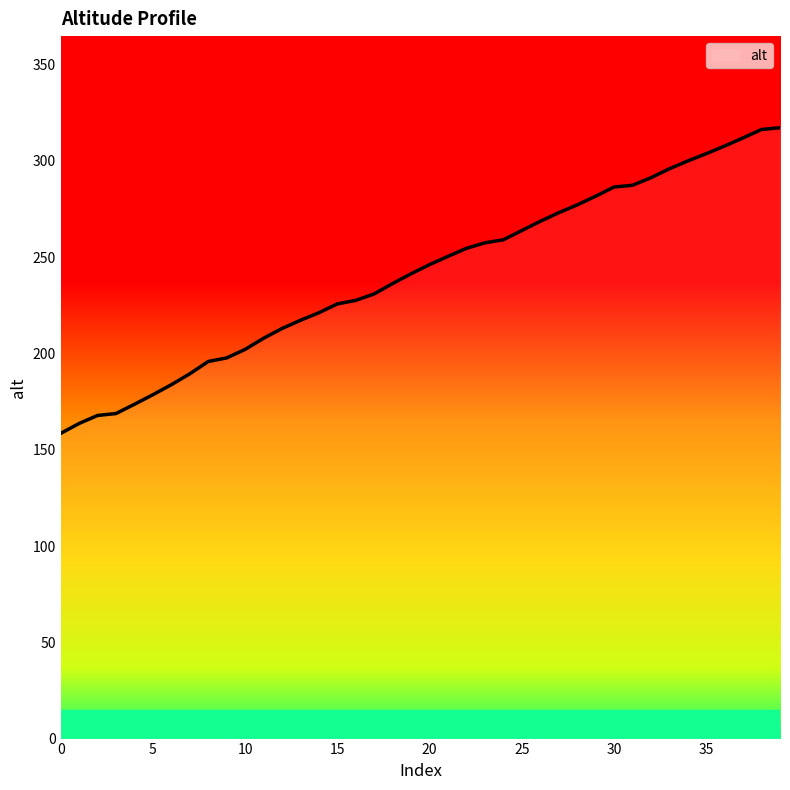

Count the number of categories in the chart.

40